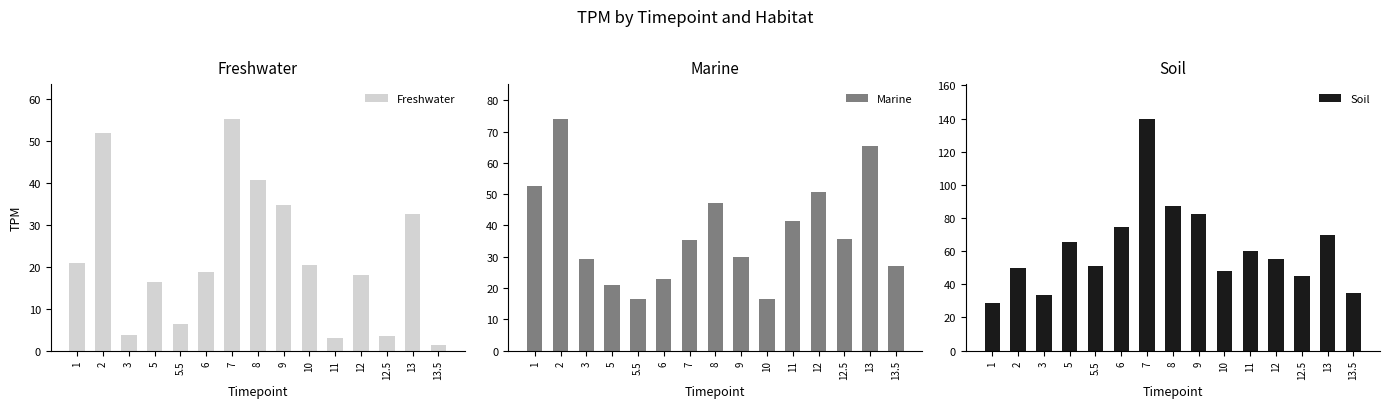

Between 5.5 and 12.5, which series saw the biggest shift?

Marine